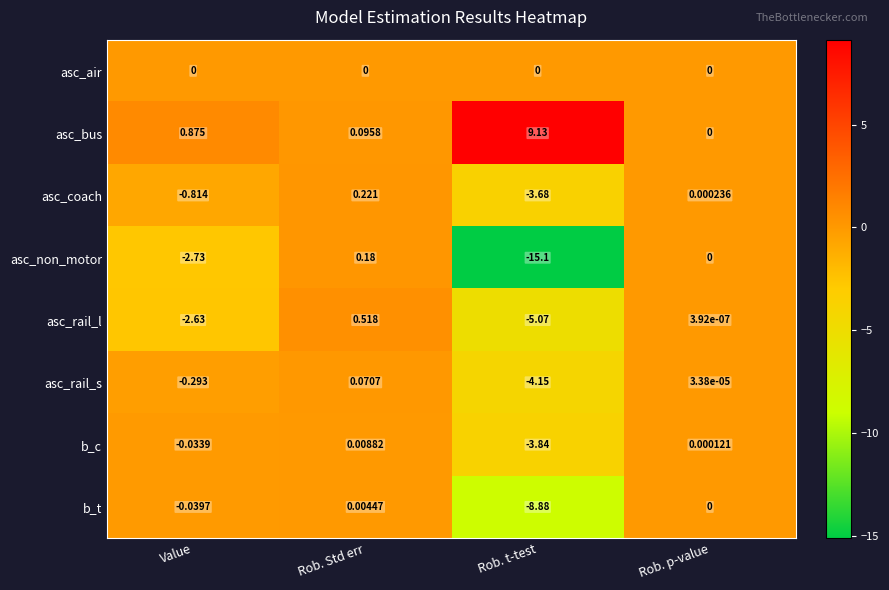

List the labels in order of asc_rail_l value, largest first.

Rob. Std err, Rob. p-value, Value, Rob. t-test